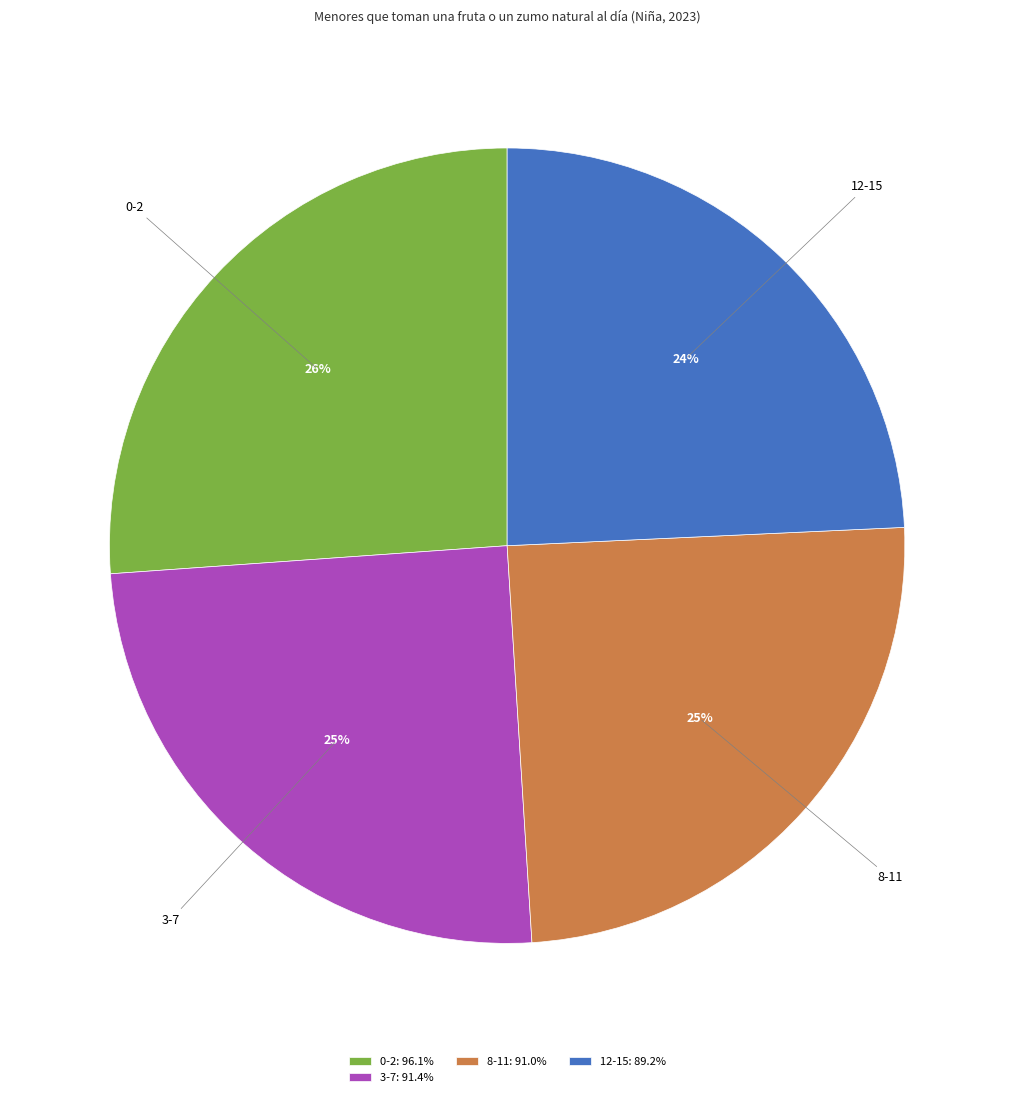

What percentage is the 0-2: 96.1% slice, to the nearest percent?

26%